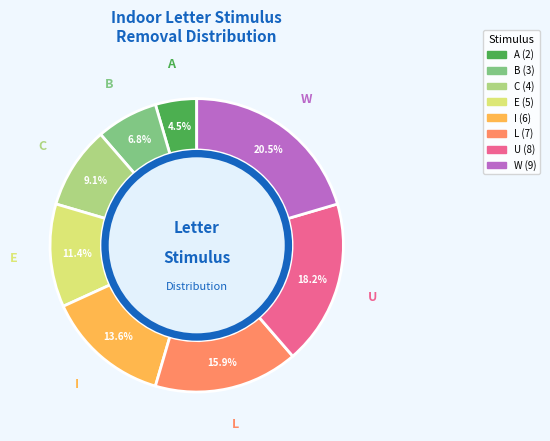

To the nearest percent, what percentage of the pie is L?

16%